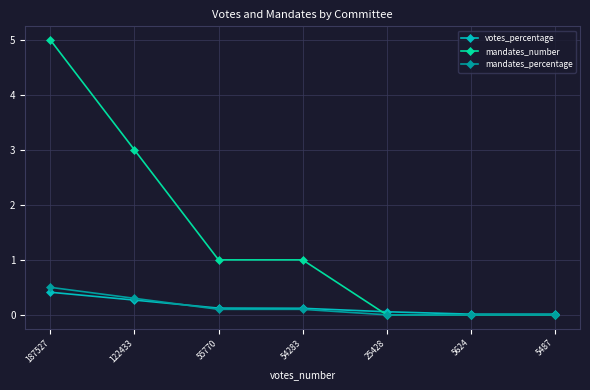

What is the maximum value shown in the chart?

5.0